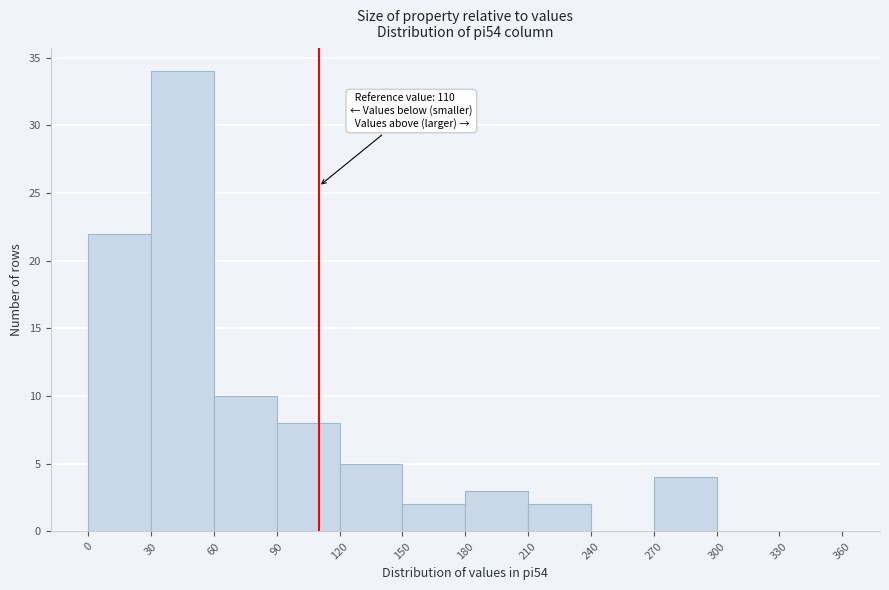

Over which range of the x-axis is the bar tallest?

30 to 60